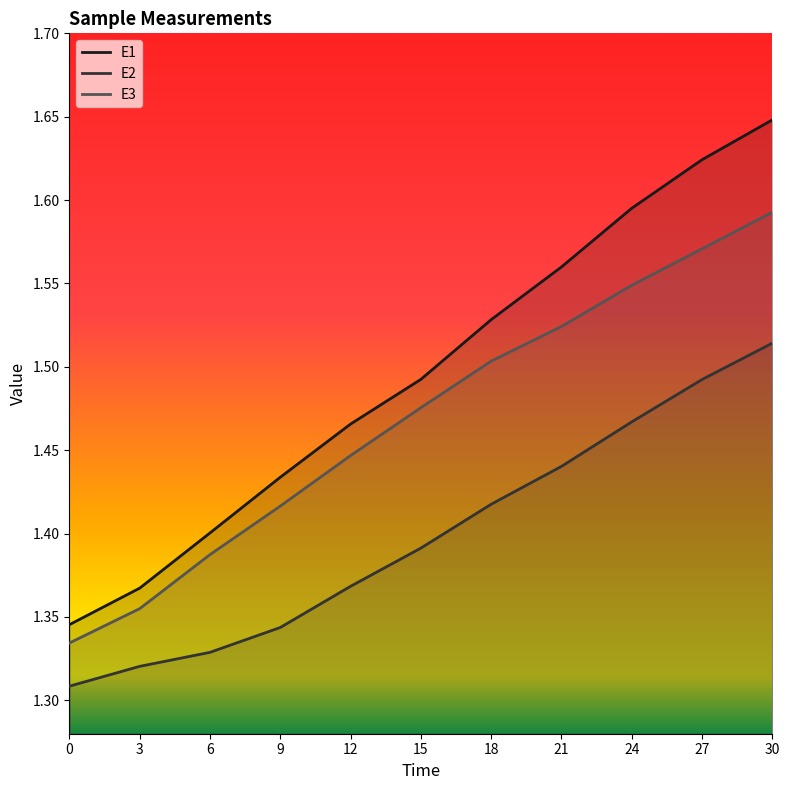

Reading left to right, list all the values displayed in this chart.

E1: 1.3	1.4	1.4	1.4	1.5	1.5	1.5	1.6	1.6	1.6	1.6
E2: 1.3	1.3	1.3	1.3	1.4	1.4	1.4	1.4	1.5	1.5	1.5
E3: 1.3	1.4	1.4	1.4	1.4	1.5	1.5	1.5	1.5	1.6	1.6